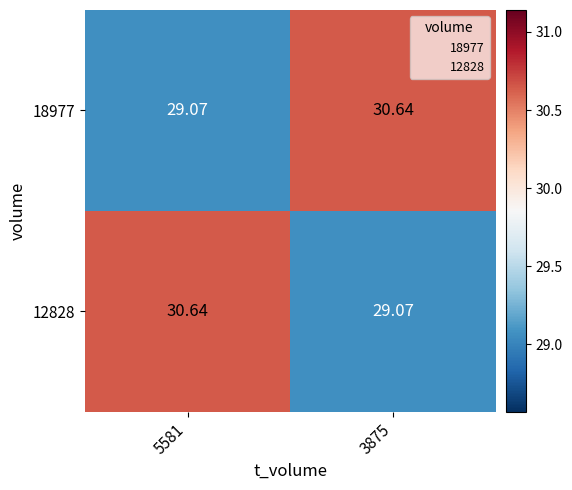

Is the value of 12828 at 3875 greater than the value of 18977 at 3875?

No